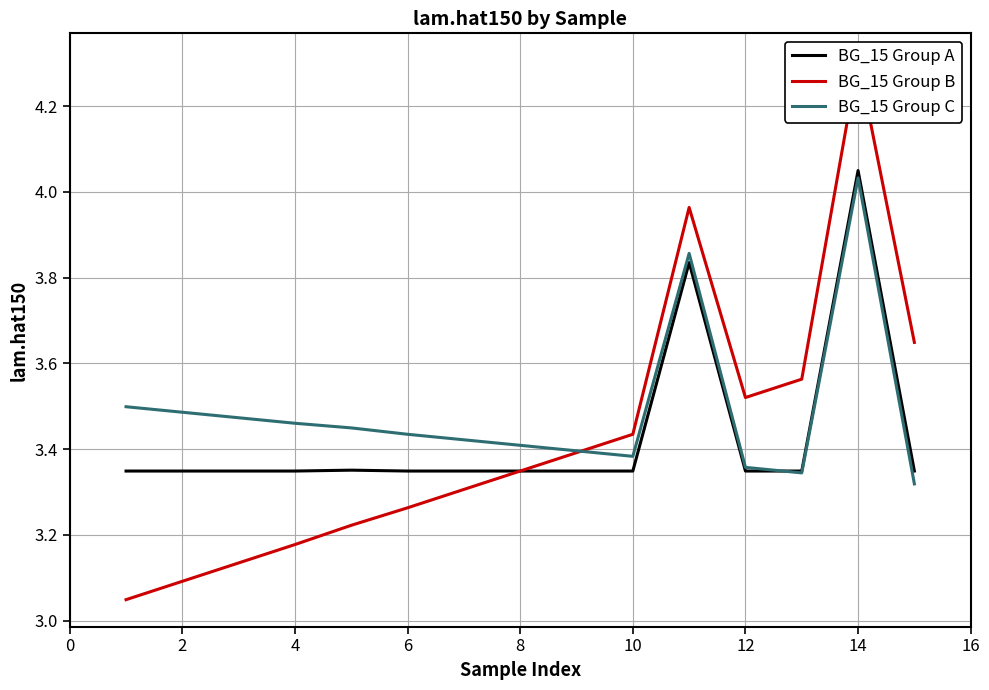

At which label does BG_15 Group C reach its peak?

14